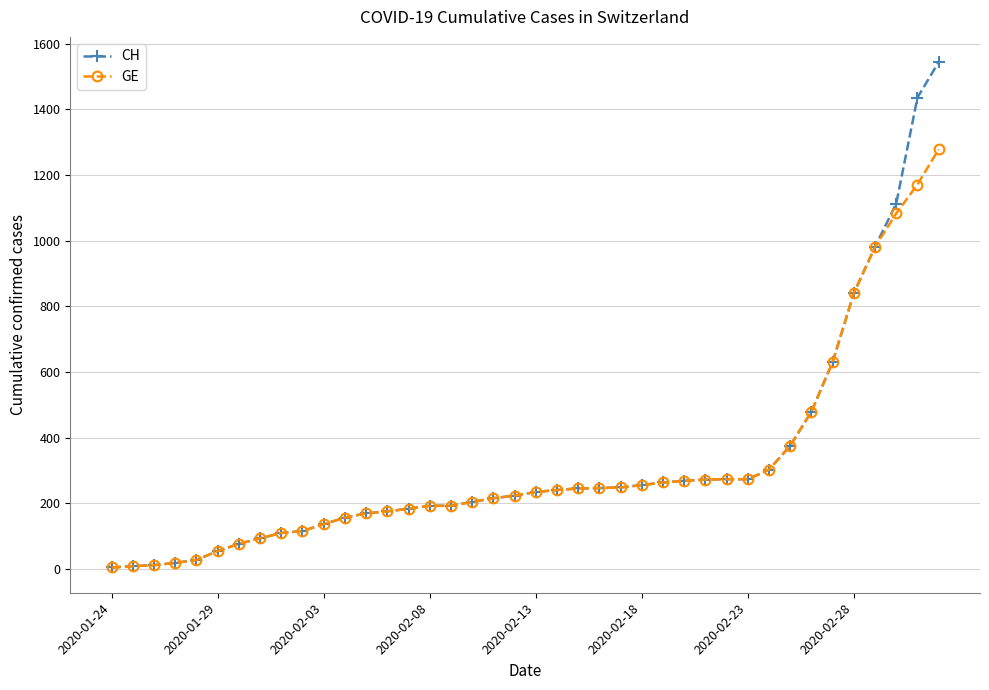

What is the greatest value displayed?

1544